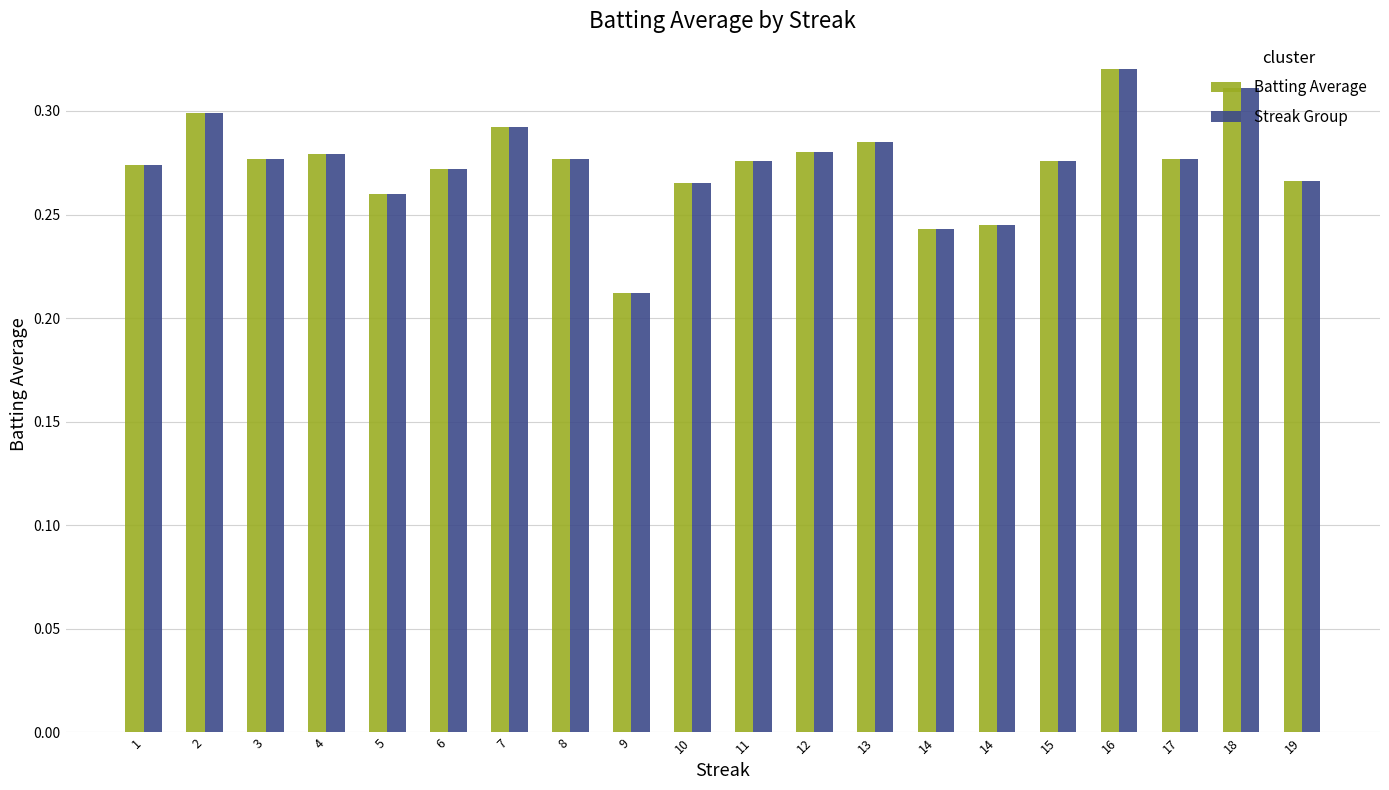

What are all the series names shown in the legend?

Batting Average, Streak Group